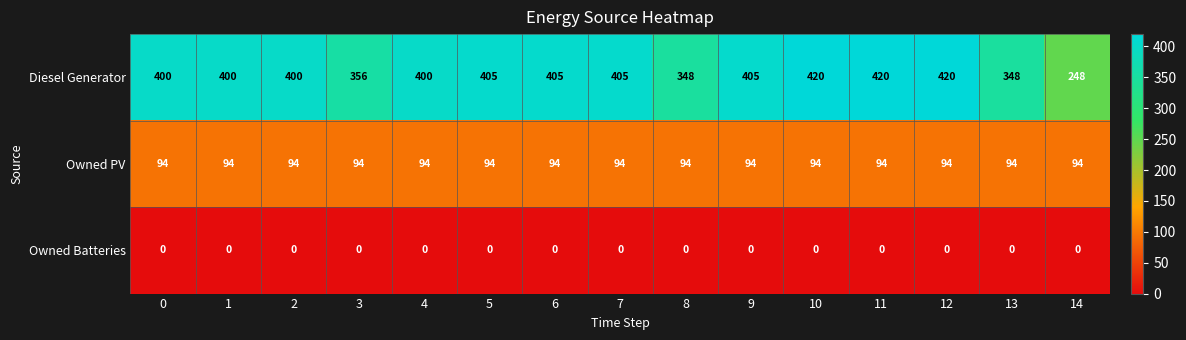

What is the difference between the highest and lowest values at 7?

405